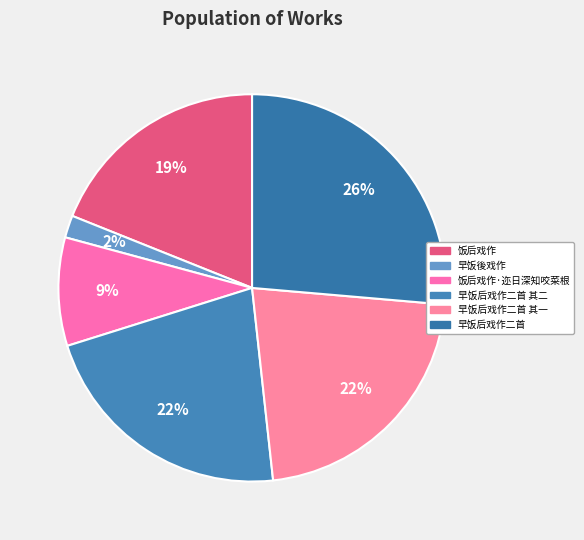

How many segments does this pie chart have?

6